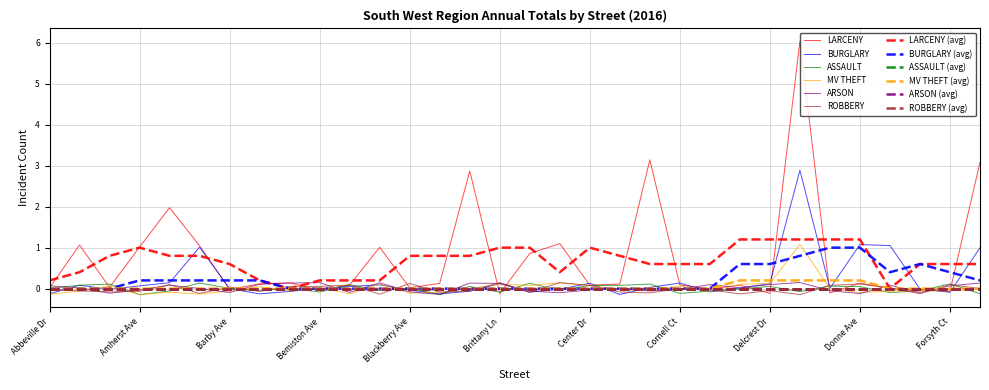

True or false: ASSAULT and ARSON intersect in this chart.

False